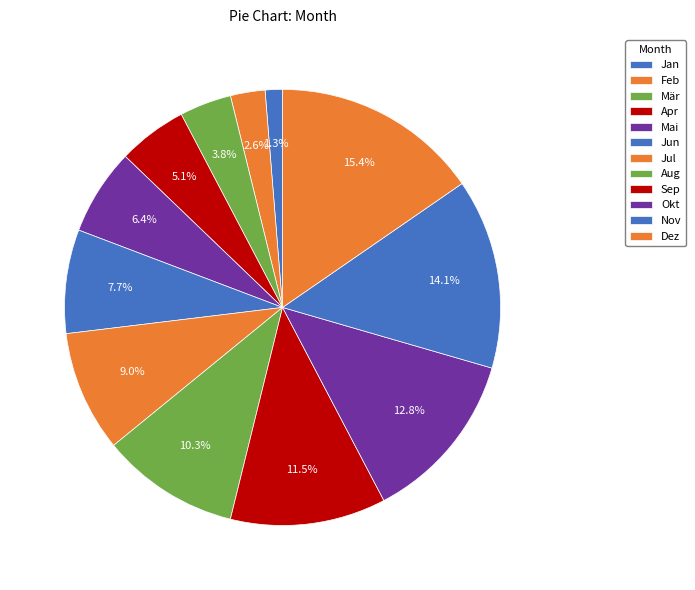

How many slices are in this pie chart?

12